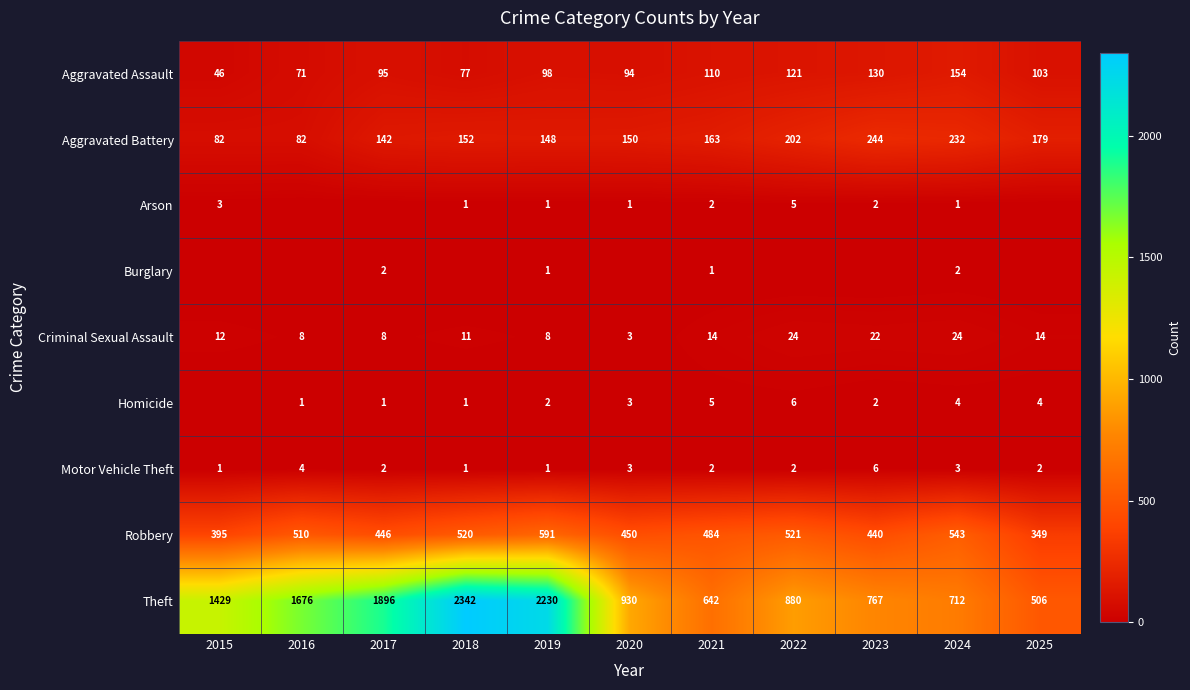

What is the spread (max minus min) of values at 2025?

506